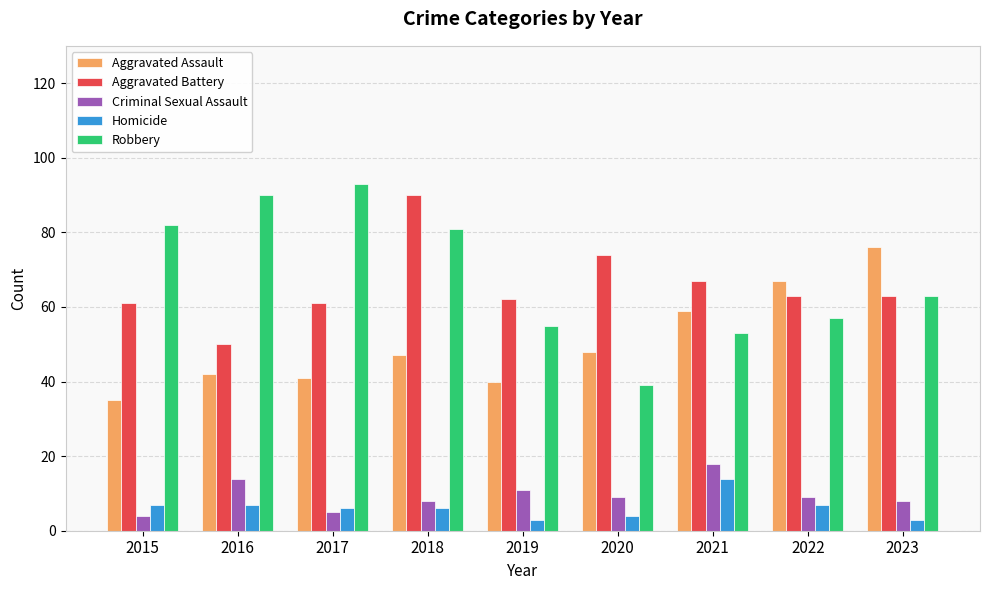

Read the Robbery value at 2016.

90